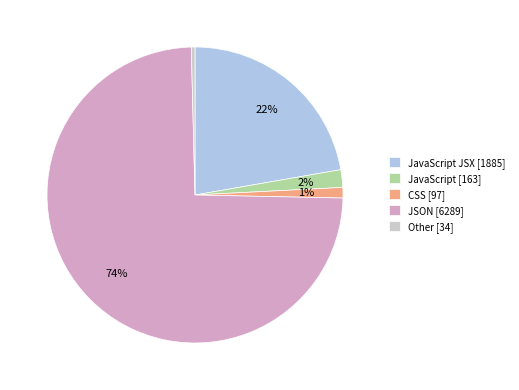

To the nearest percent, what percentage of the pie is JavaScript [163]?

2%